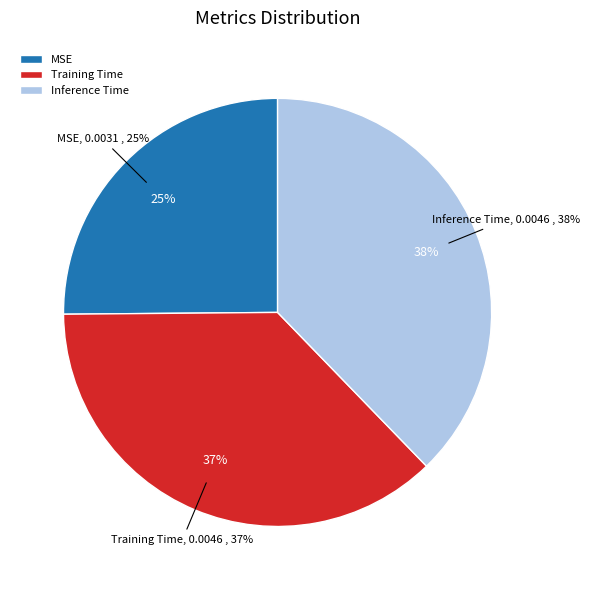

Count the number of slices in the pie.

3